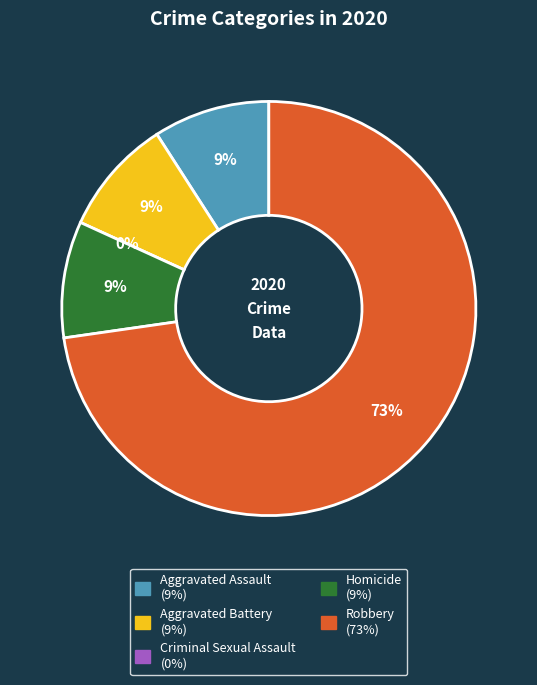

Combined, do Homicide and Aggravated Battery account for over 50%?

No